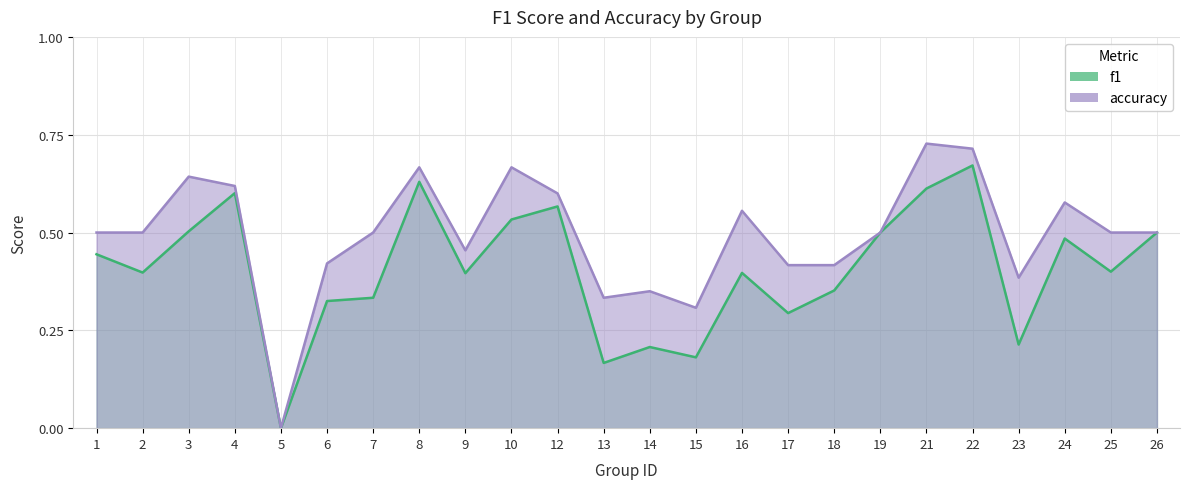

List the series in order of their overall mean, lowest first.

f1, accuracy